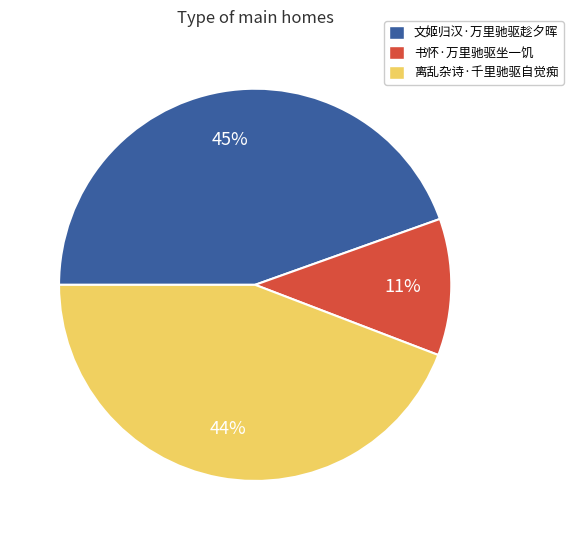

Which has a higher value, 离乱杂诗·千里驰驱自觉痴 or 书怀·万里驰驱坐一饥?

离乱杂诗·千里驰驱自觉痴